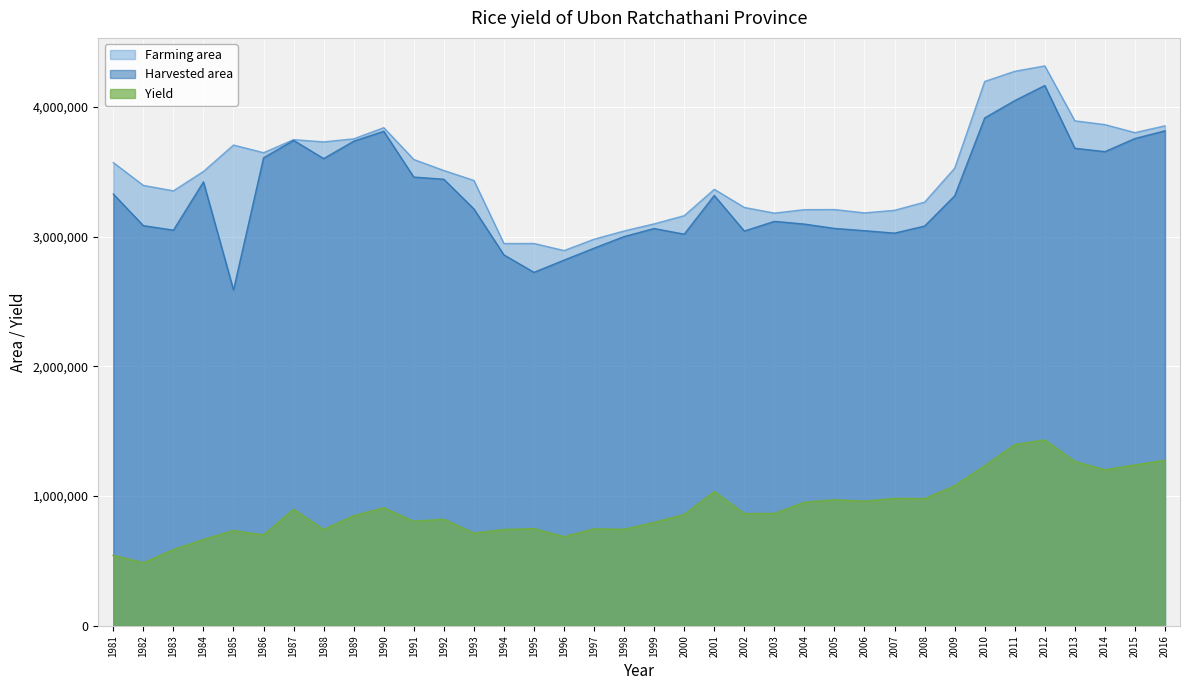

Which series has the largest total across all categories?

Farming area